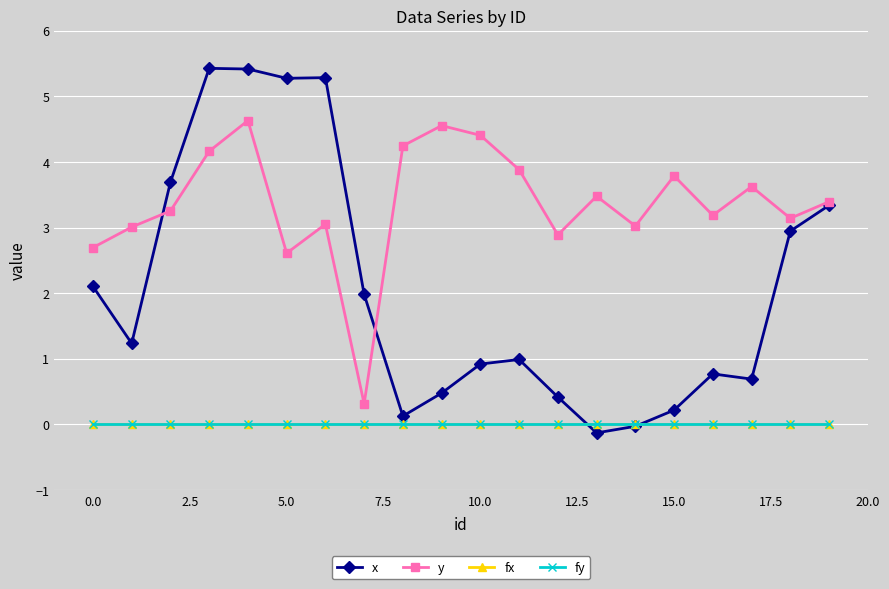

Which series has the largest range (max minus min)?

x